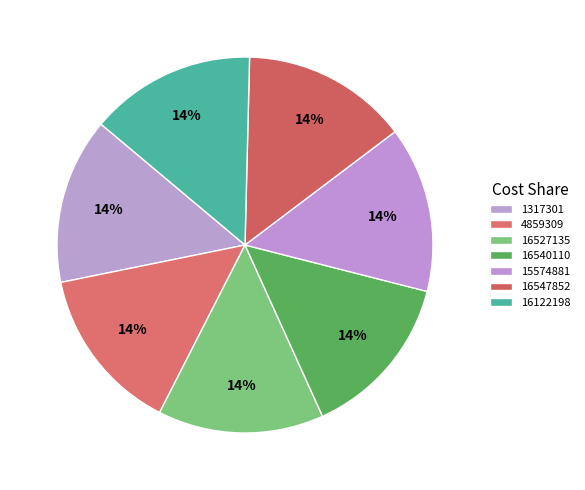

How much of the chart is everything except 16540110?

85.7%